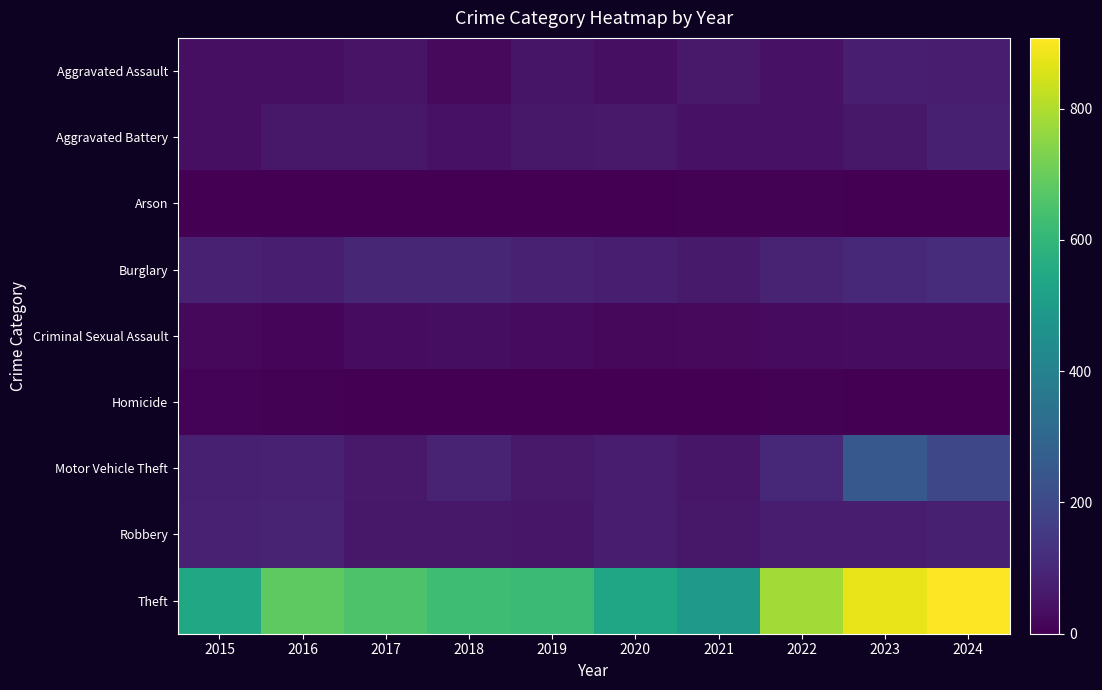

What is the minimum value for Aggravated Assault?

24